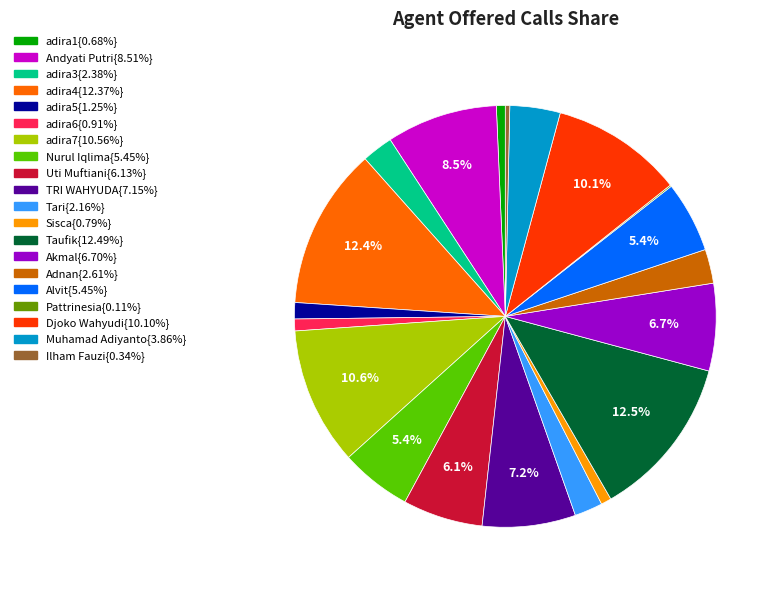

Is there a majority slice in this chart?

No